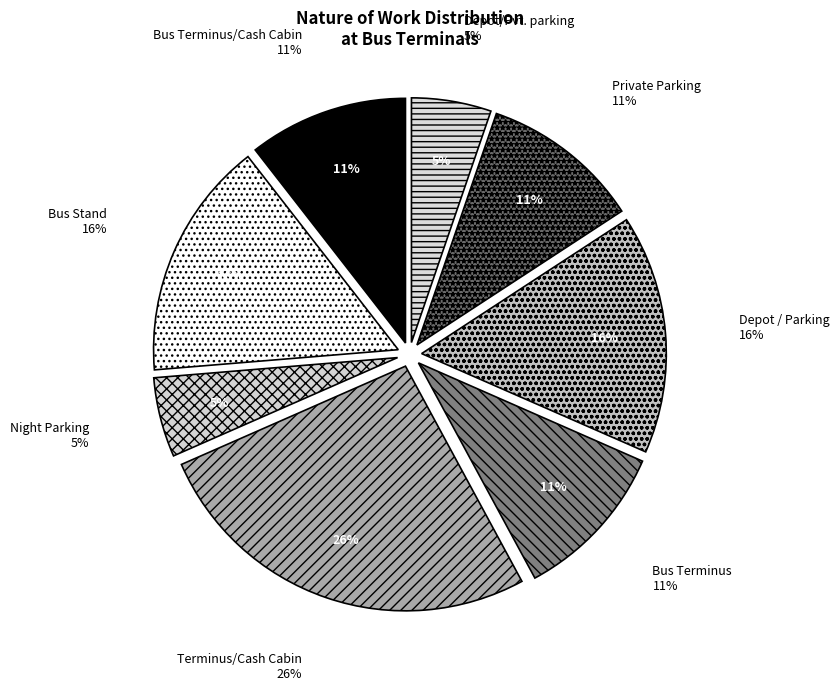

What percentage is the Depot/Pvt. parking slice, to the nearest percent?

5%